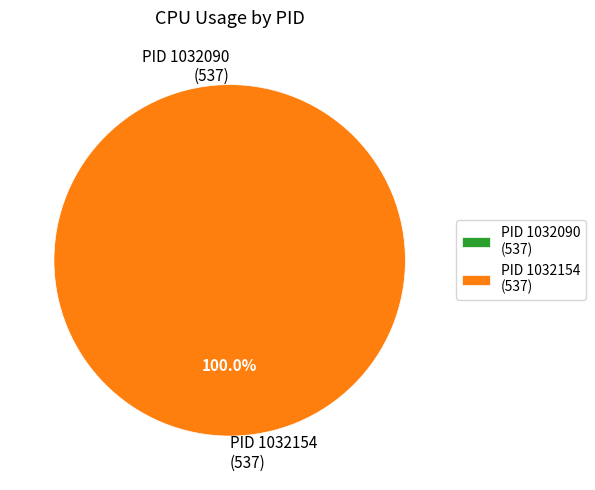

Is it true that 1032090 is 8% of the pie?

False